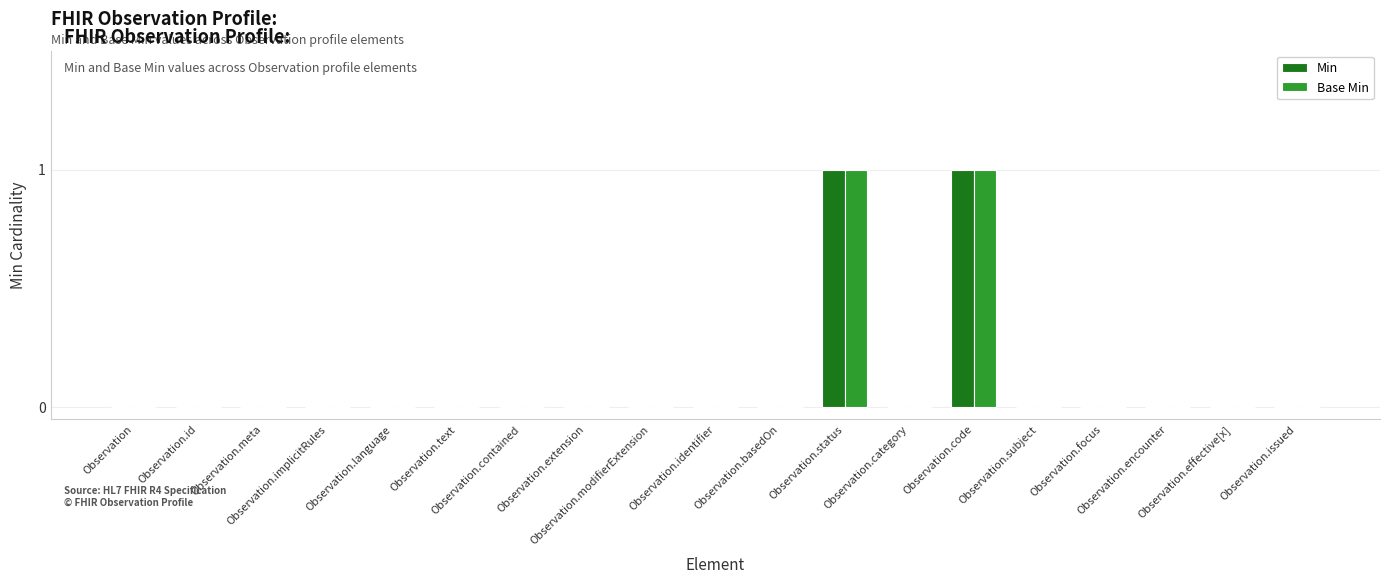

Reading left to right, extract all data points from this chart.

Min: 0	0	0	0	0	0	0	0	0	0	0	1	0	1	0	0	0	0	0
Base Min: 0	0	0	0	0	0	0	0	0	0	0	1	0	1	0	0	0	0	0